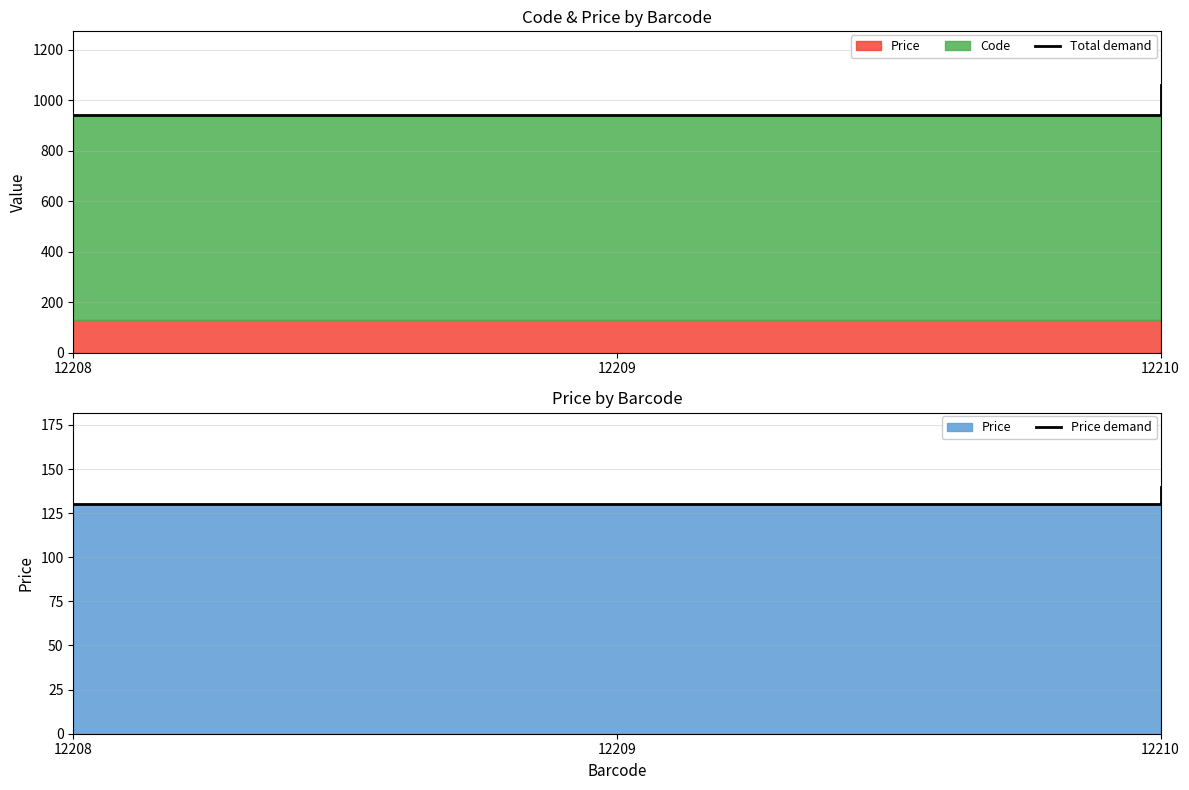

Reading left to right, extract all data points from this chart.

Total demand: 12208=941	12209=941	12210=1060
Price demand: 12208=130	12209=130	12210=140